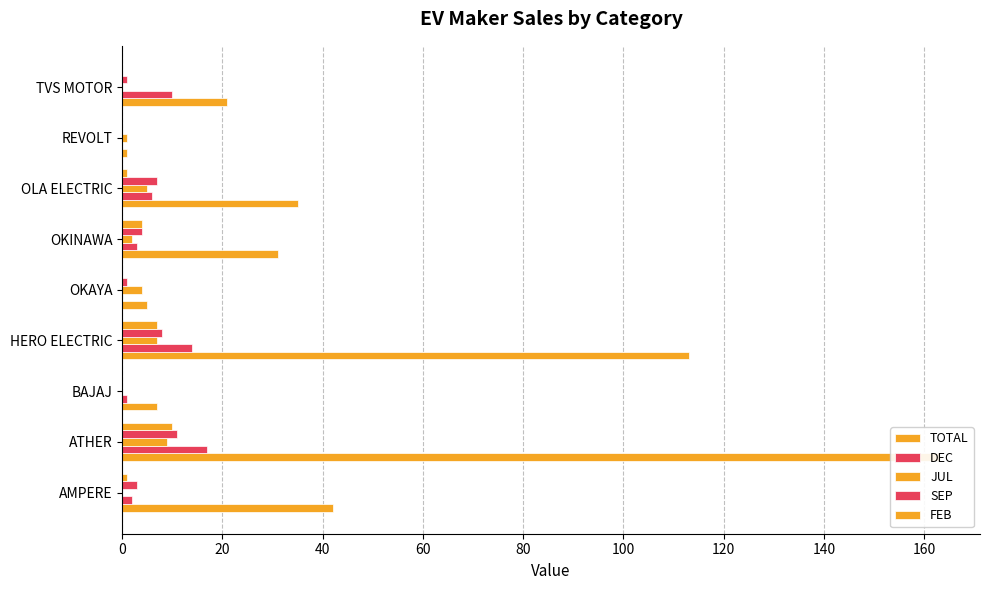

Are the bars grouped side by side (vs. stacked)?

Yes